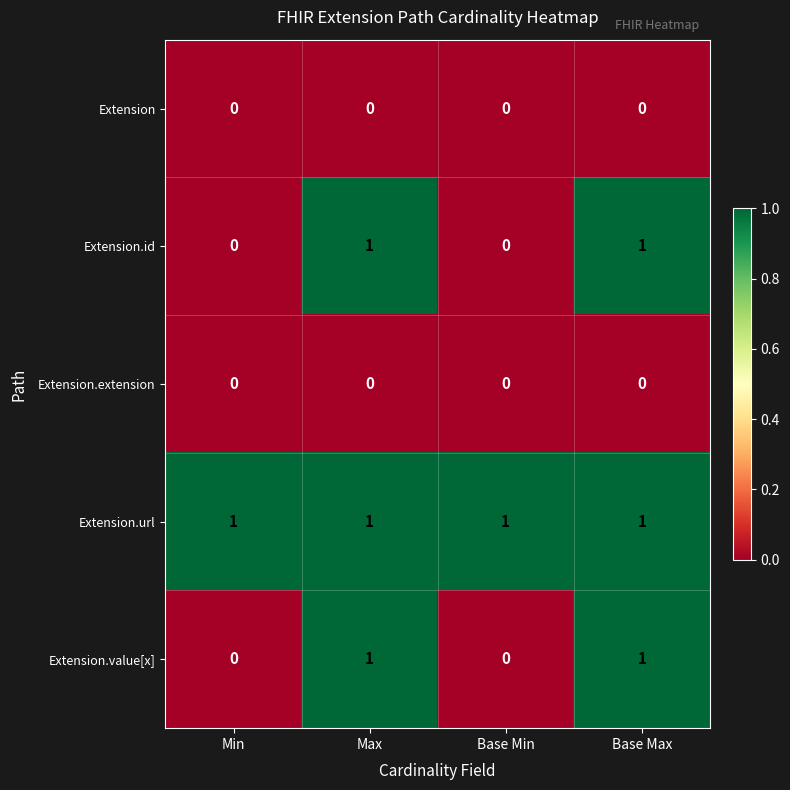

What is the sum of all Extension.url values?

4